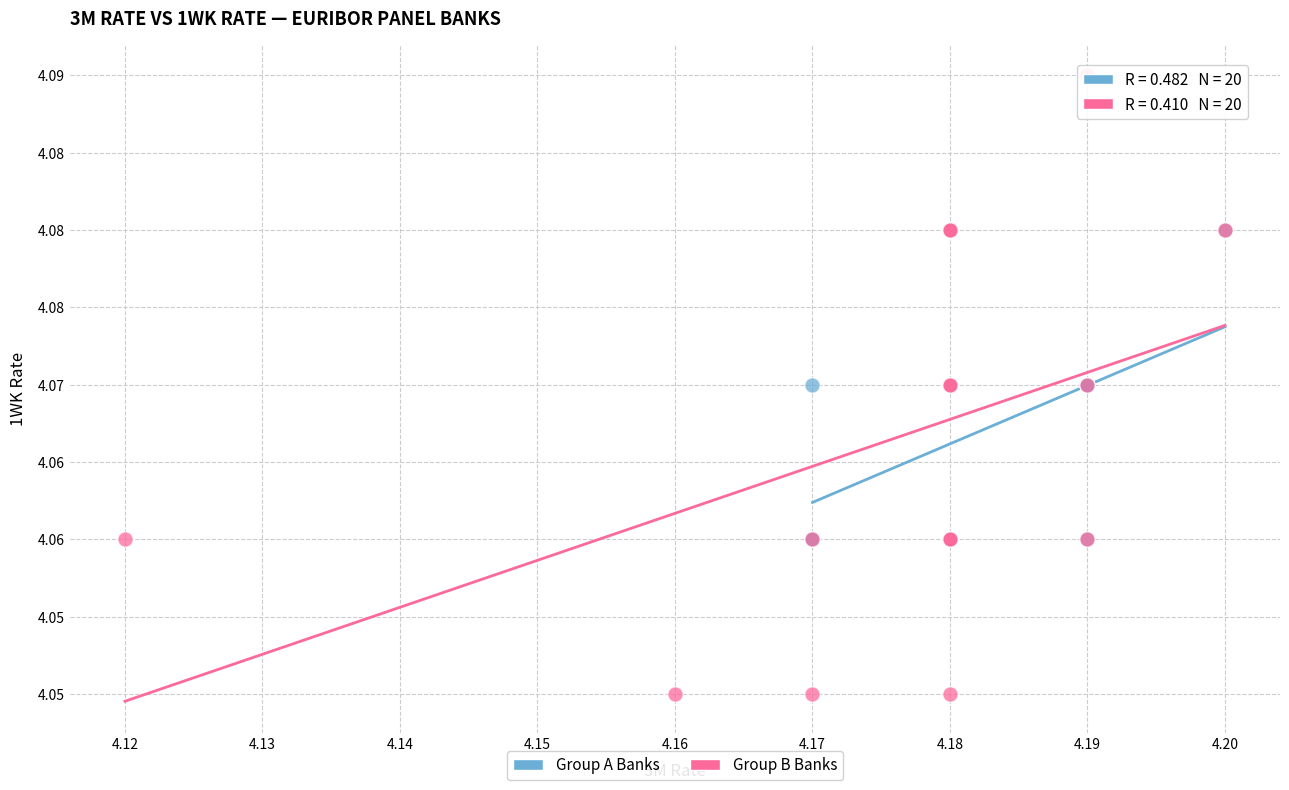

Which series reaches the maximum Y coordinate?

Group B Banks